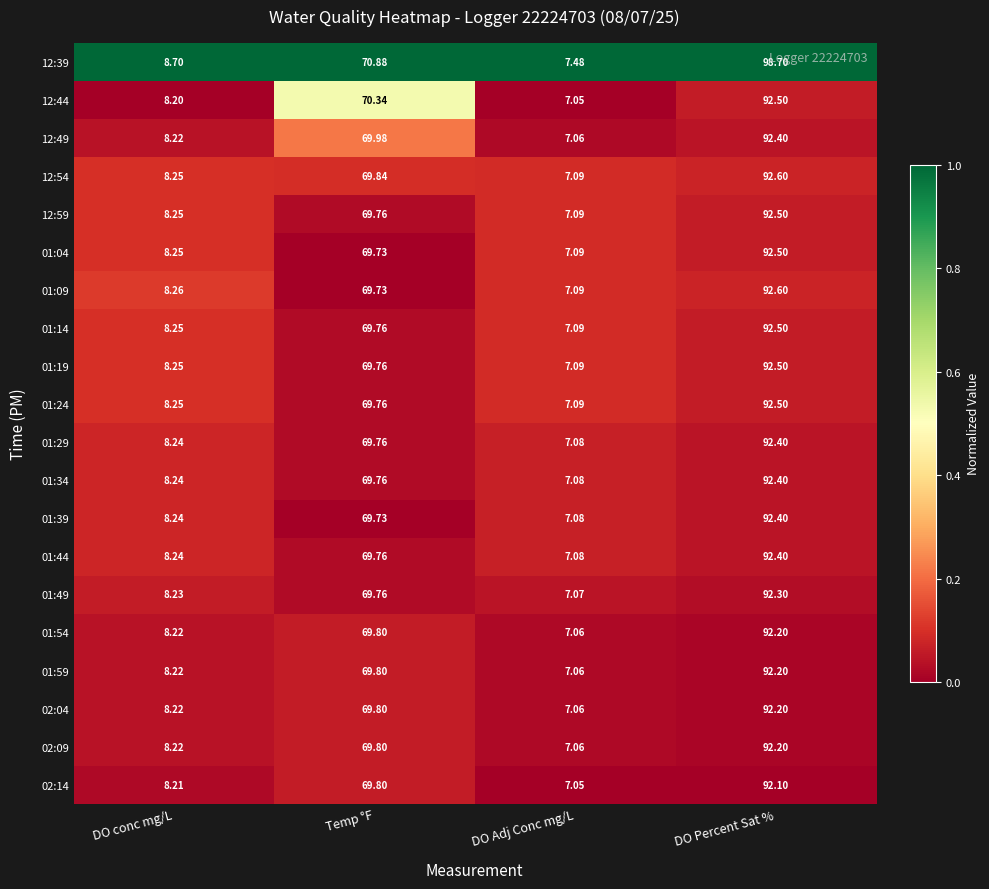

At which category does the chart reach its peak across all series?

DO Percent Sat %